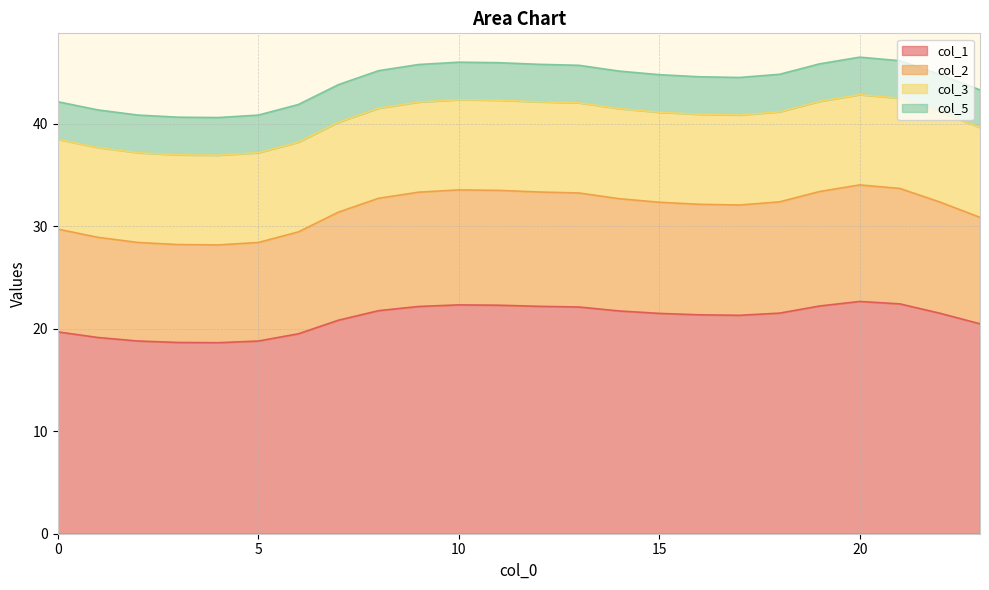

What is the minimum value for col_1?

18.6